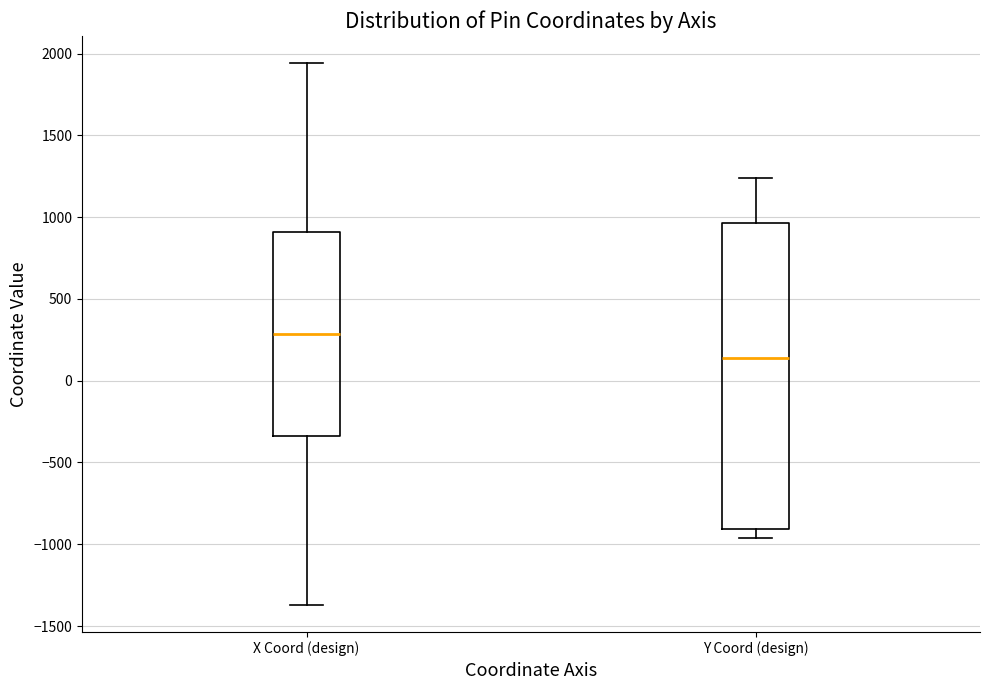

Where does the upper whisker of the box for X Coord (design) end on the y-axis? The values are not printed on the chart, so give them approximately, as read against the axis.

1950